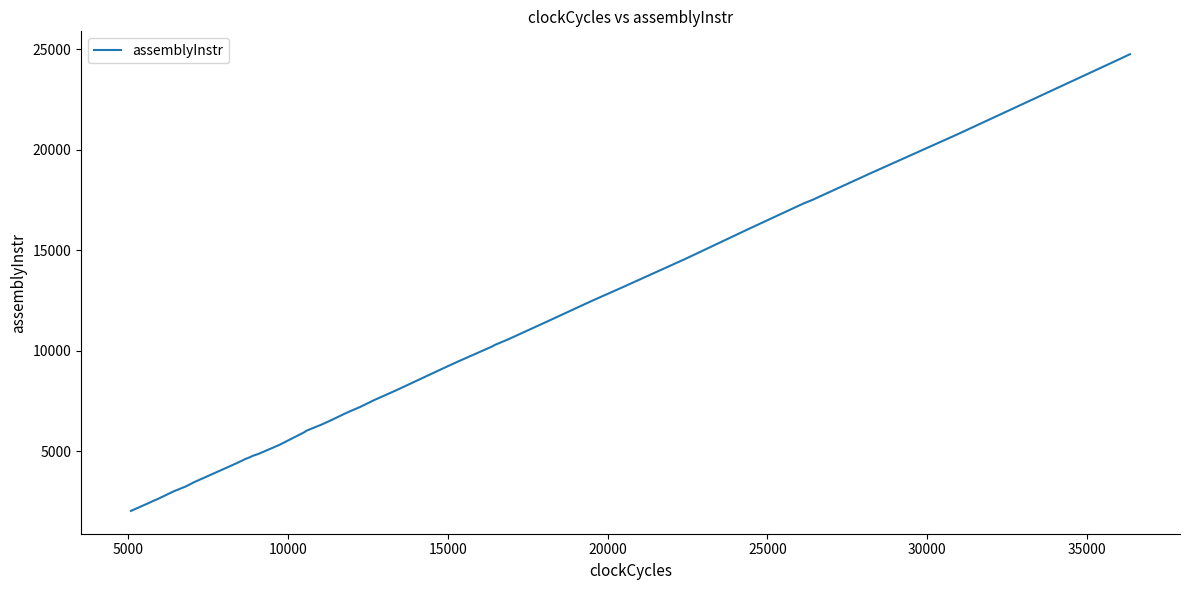

What is the difference between the maximum and minimum values?

22735